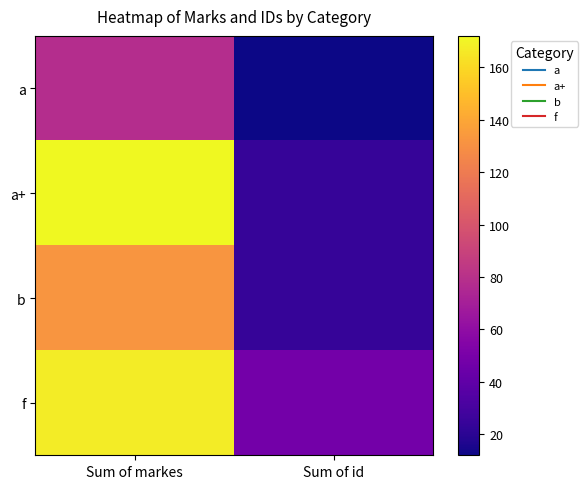

How many data points does each series have?

2